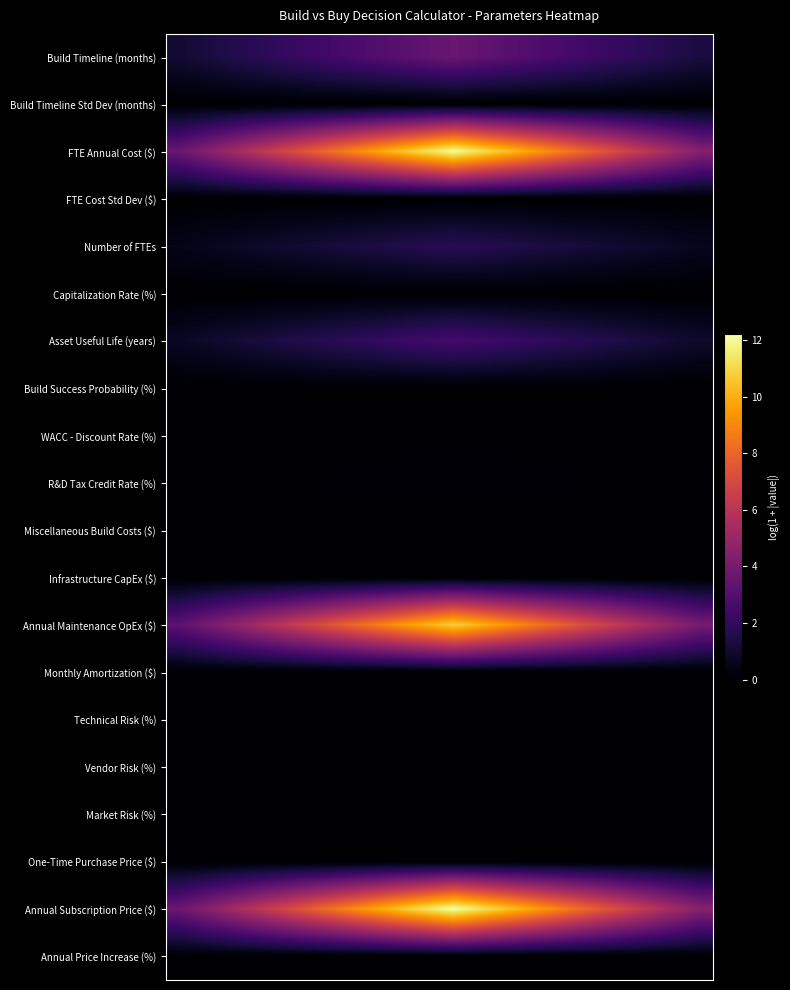

How many distinct data groups are displayed?

20